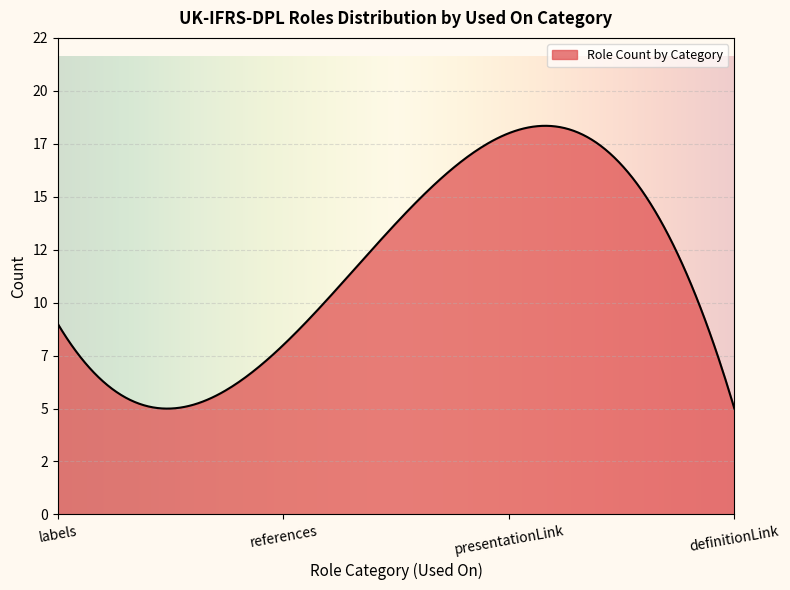

Reading left to right, transcribe all the data shown in this chart.

9	8	18	5